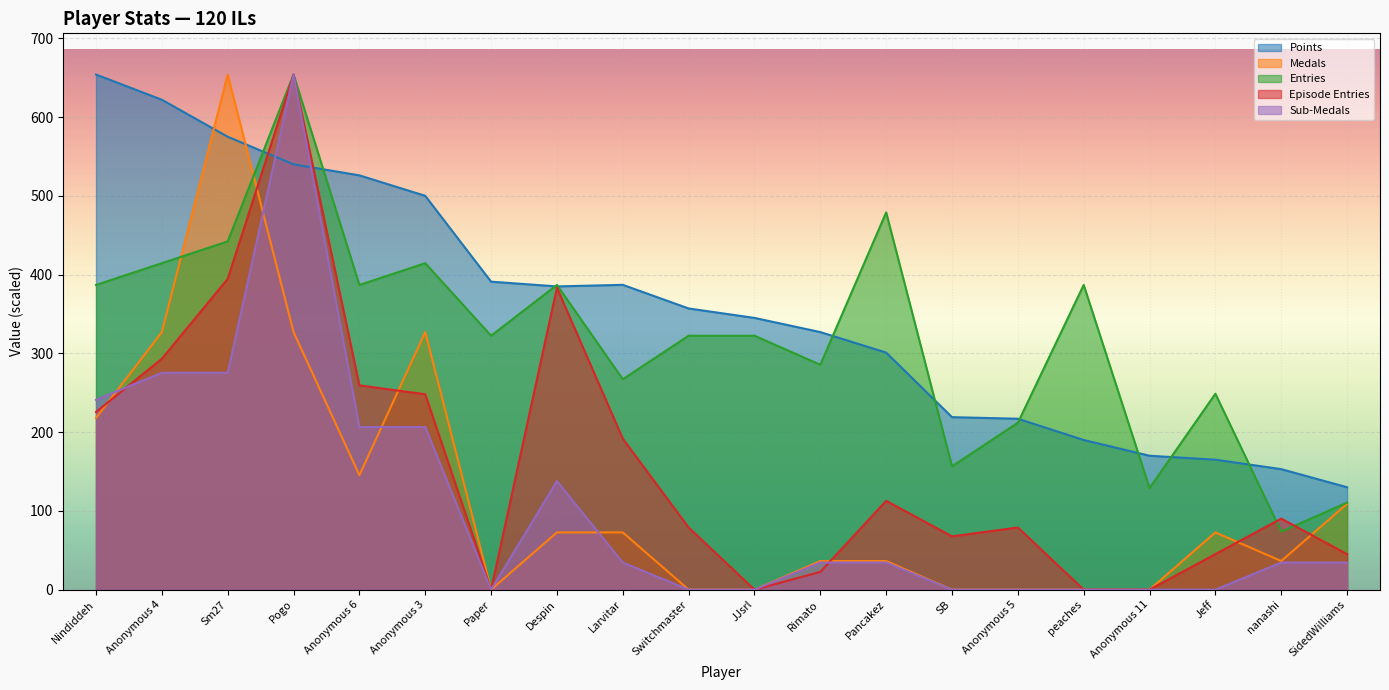

Reading right to left, what are all the values shown in this chart?

Points: SidedWilliams=130.0	nanashi=153.0	Jeff=165.0	Anonymous 11=170.0	peaches=190.0	Anonymous 5=217.0	SB=219.0	Pancakez=301.0	Rimato=327.0	JJsrl=345.0	Switchmaster=357.0	Larvitar=387.0	Despin=385.0	Paper=391.0	Anonymous 3=500.0	Anonymous 6=526.0	Pogo=540.0	Sm27=575.0	Anonymous 4=622.0	Nindiddeh=654.0
Medals: SidedWilliams=109.0	nanashi=36.3	Jeff=72.7	Anonymous 11=0.0	peaches=0.0	Anonymous 5=0.0	SB=0.0	Pancakez=36.3	Rimato=36.3	JJsrl=0.0	Switchmaster=0.0	Larvitar=72.7	Despin=72.7	Paper=0.0	Anonymous 3=327.0	Anonymous 6=145.3	Pogo=327.0	Sm27=654.0	Anonymous 4=327.0	Nindiddeh=218.0
Entries: SidedWilliams=110.5	nanashi=73.7	Jeff=248.7	Anonymous 11=129.0	peaches=386.9	Anonymous 5=211.9	SB=156.6	Pancakez=479.0	Rimato=285.5	JJsrl=322.4	Switchmaster=322.4	Larvitar=267.1	Despin=386.9	Paper=322.4	Anonymous 3=414.5	Anonymous 6=386.9	Pogo=654.0	Sm27=442.1	Anonymous 4=414.5	Nindiddeh=386.9
col_4: SidedWilliams=45.1	nanashi=90.2	Jeff=45.1	Anonymous 11=0.0	peaches=0.0	Anonymous 5=78.9	SB=67.7	Pancakez=112.8	Rimato=22.6	JJsrl=0.0	Switchmaster=78.9	Larvitar=191.7	Despin=383.4	Paper=0.0	Anonymous 3=248.1	Anonymous 6=259.3	Pogo=654.0	Sm27=394.7	Anonymous 4=293.2	Nindiddeh=225.5
col_3: SidedWilliams=34.4	nanashi=34.4	Jeff=0.0	Anonymous 11=0.0	peaches=0.0	Anonymous 5=0.0	SB=0.0	Pancakez=34.4	Rimato=34.4	JJsrl=0.0	Switchmaster=0.0	Larvitar=34.4	Despin=137.7	Paper=0.0	Anonymous 3=206.5	Anonymous 6=206.5	Pogo=654.0	Sm27=275.4	Anonymous 4=275.4	Nindiddeh=240.9